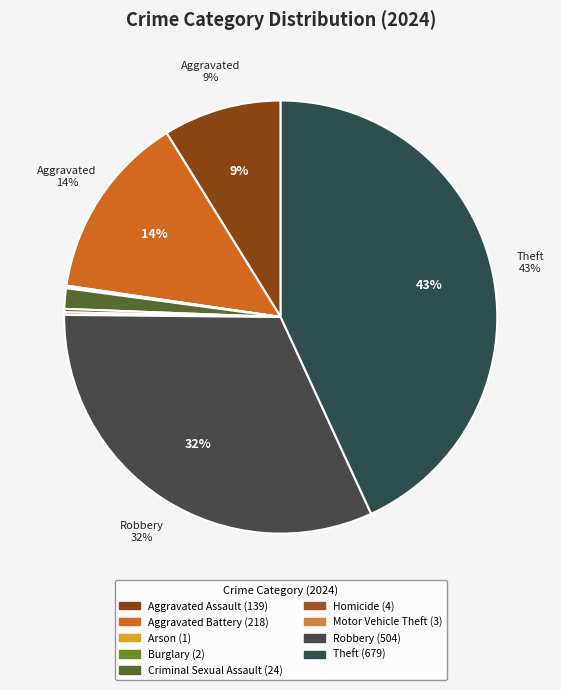

What is the total percentage of Motor Vehicle Theft and Criminal Sexual Assault?

1.7%